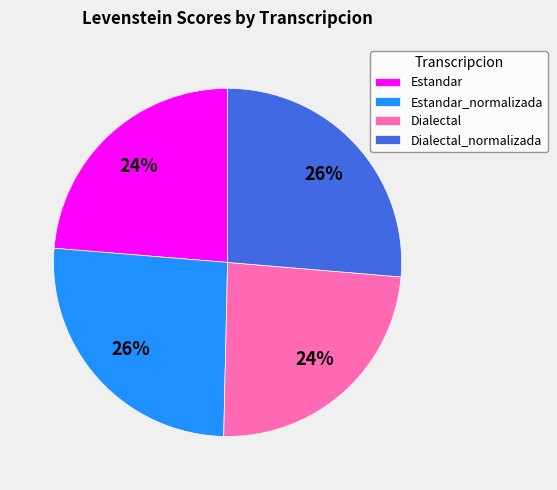

What percentage is the Dialectal slice, to the nearest percent?

24%